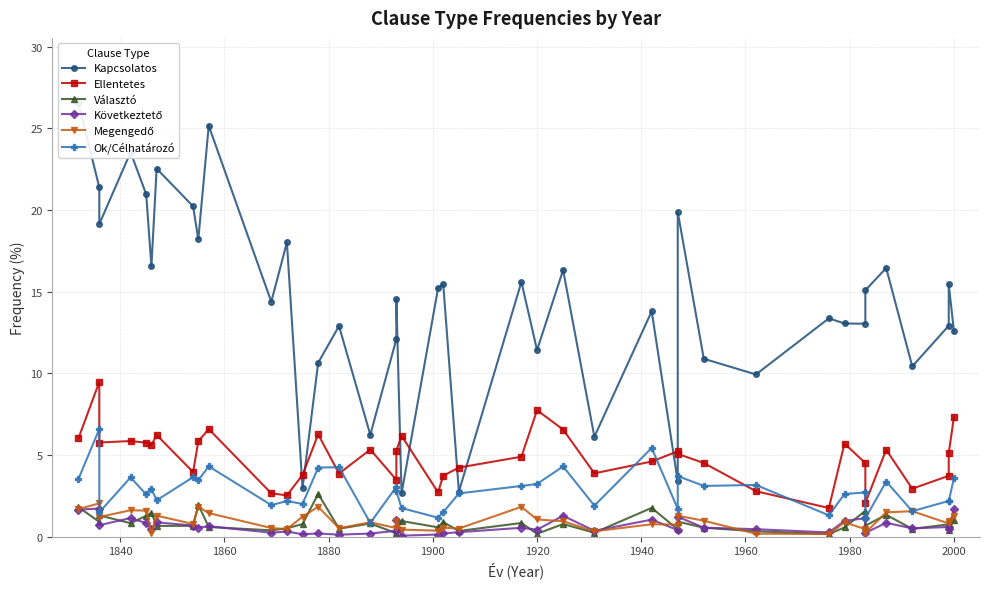

Is this an area chart (filled region under the line)?

No